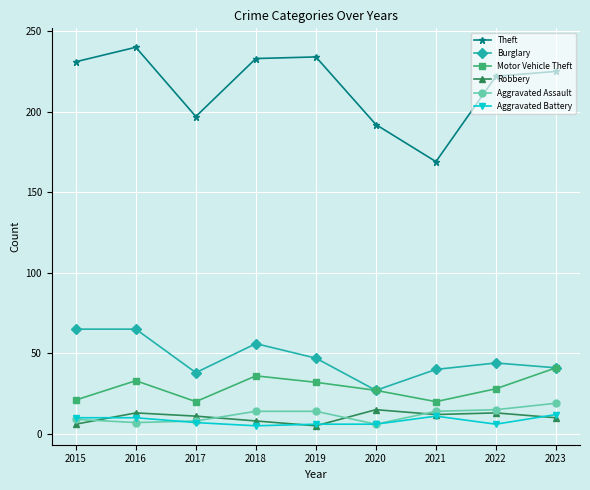

Which series has the widest spread of values?

Theft